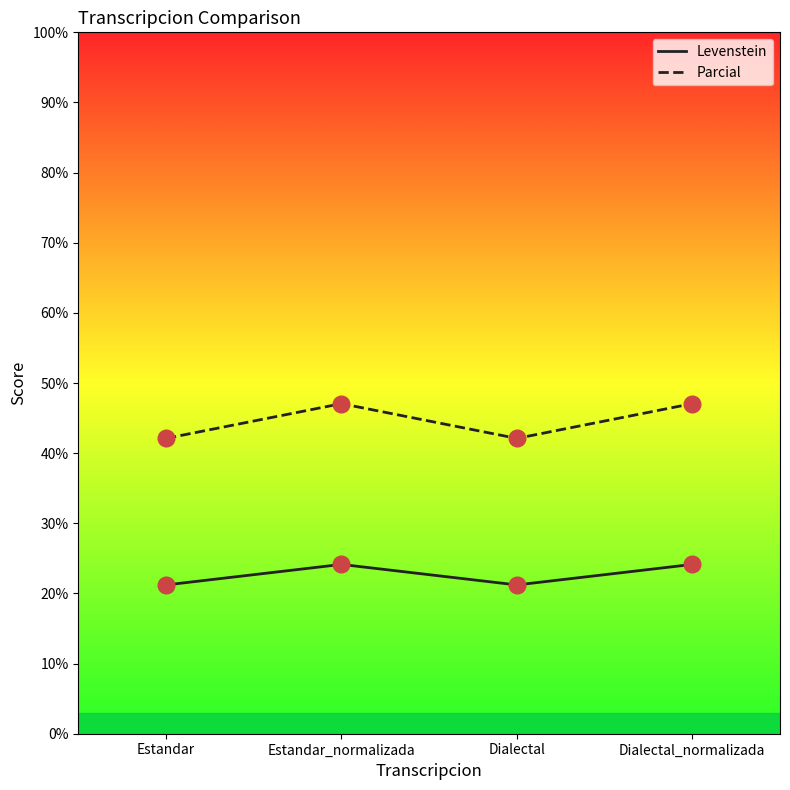

What is the total value across all series at Dialectal_normalizada?

71.2